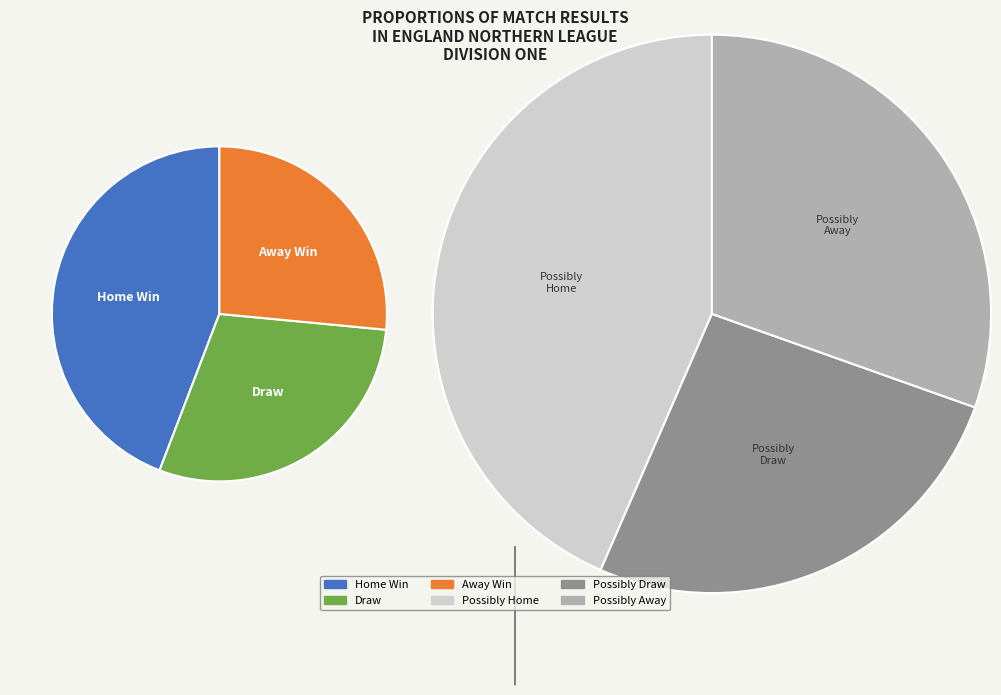

To the nearest percent, what is the difference between the A and H slice percentages?

18%